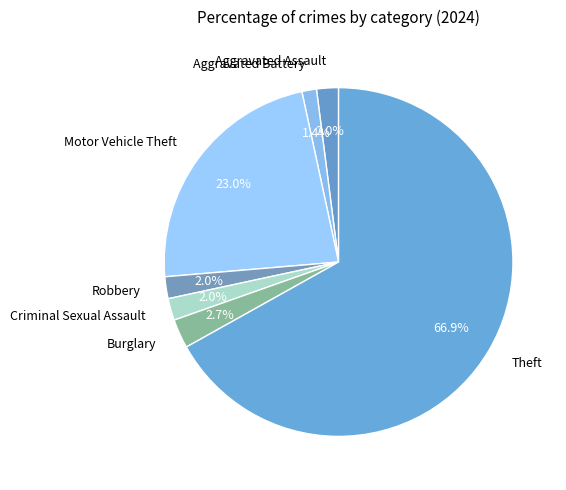

True or false: Motor Vehicle Theft accounts for 23% of the total.

True